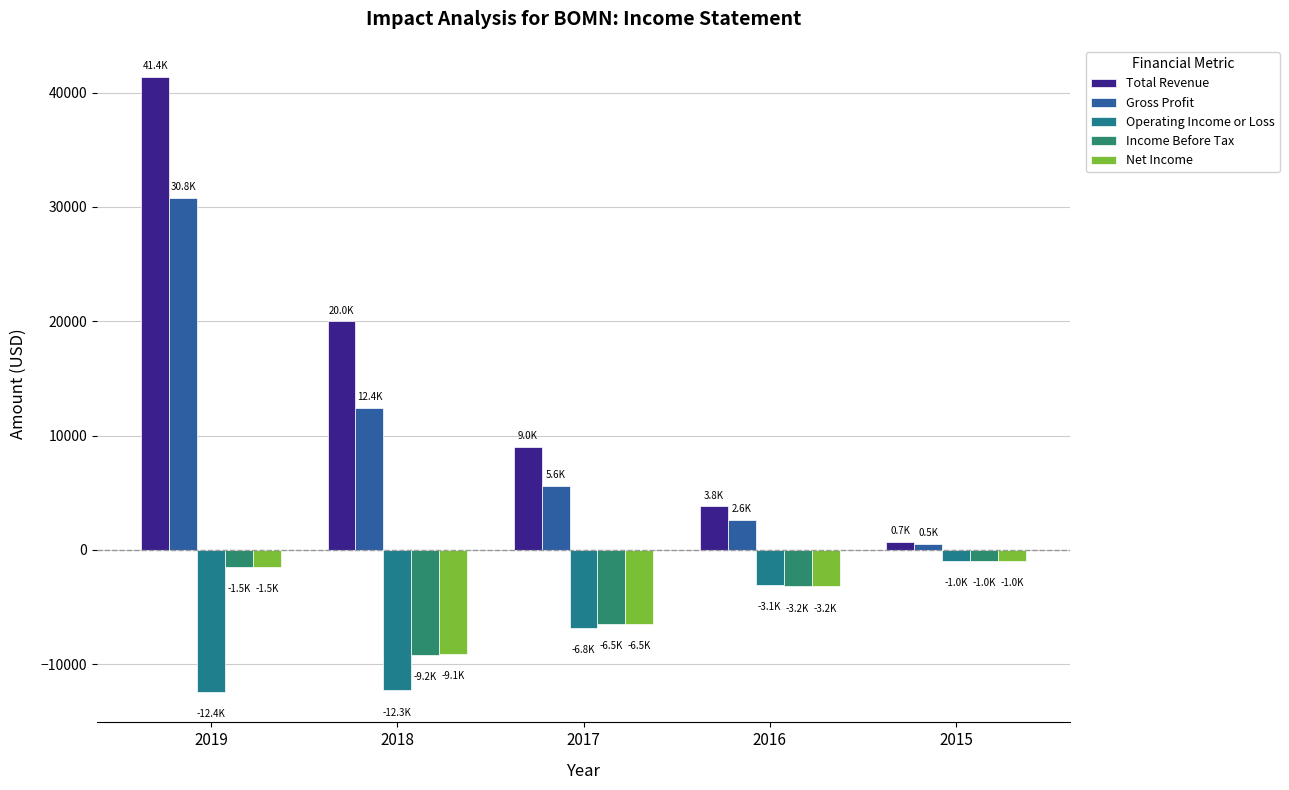

What is the sum of the Net Income values at 2015 and 2016?

-4200